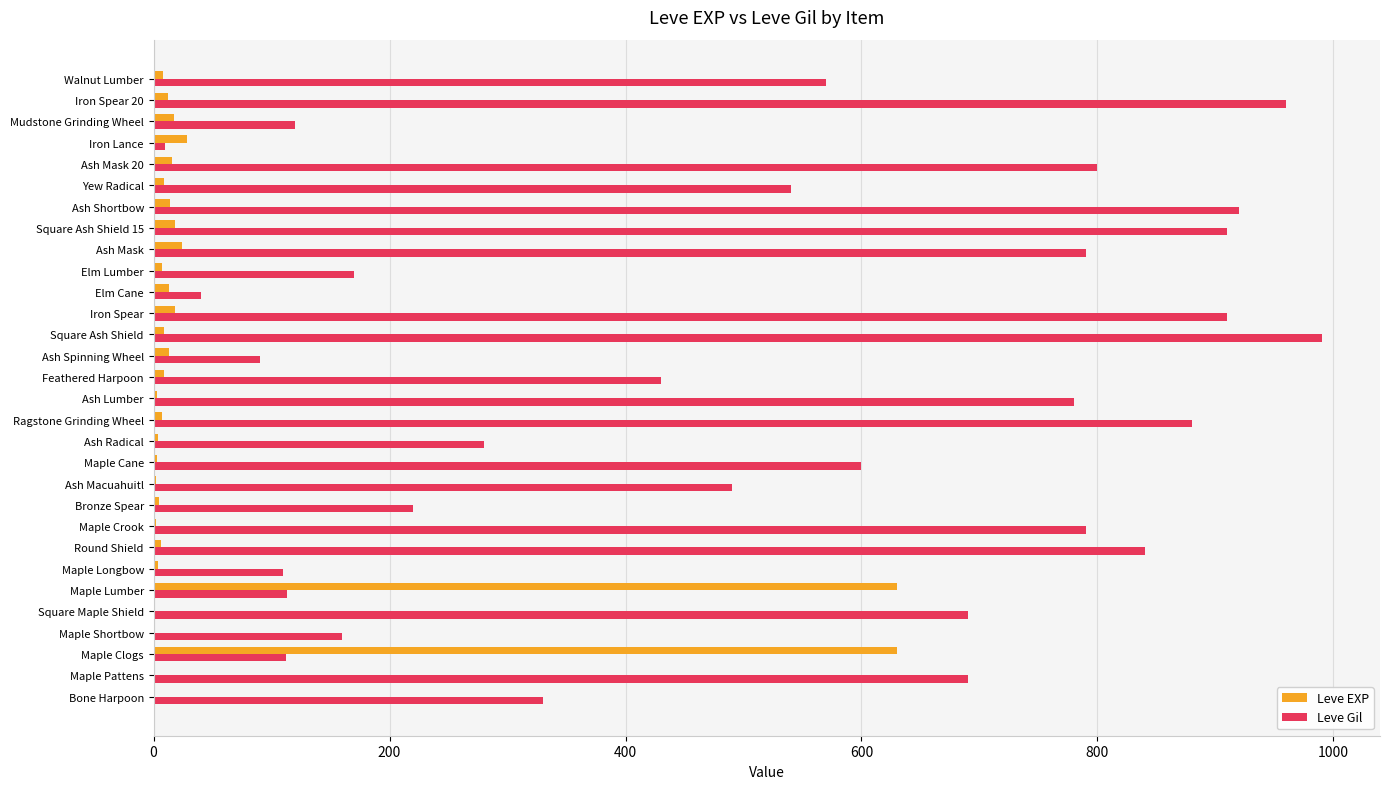

Which series has the largest range (max minus min)?

Leve Gil